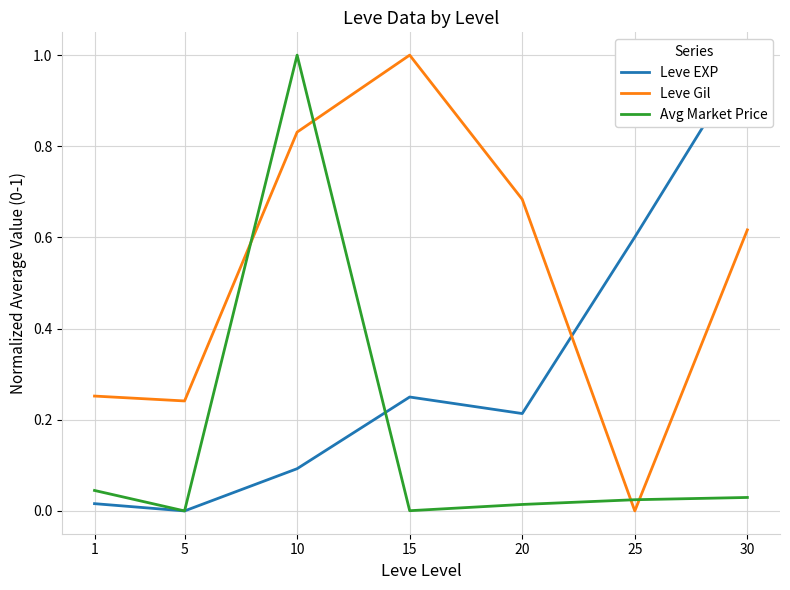

Between 10 and 30, which series saw the biggest shift?

Avg Market Price